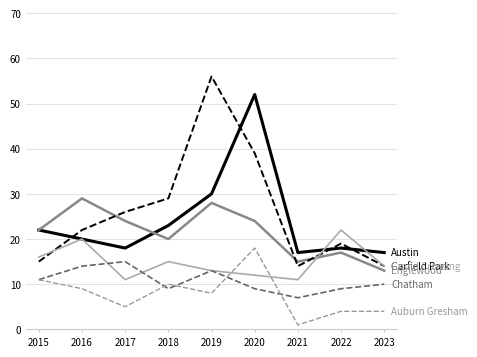

What is the total value across all series at 2022?

89